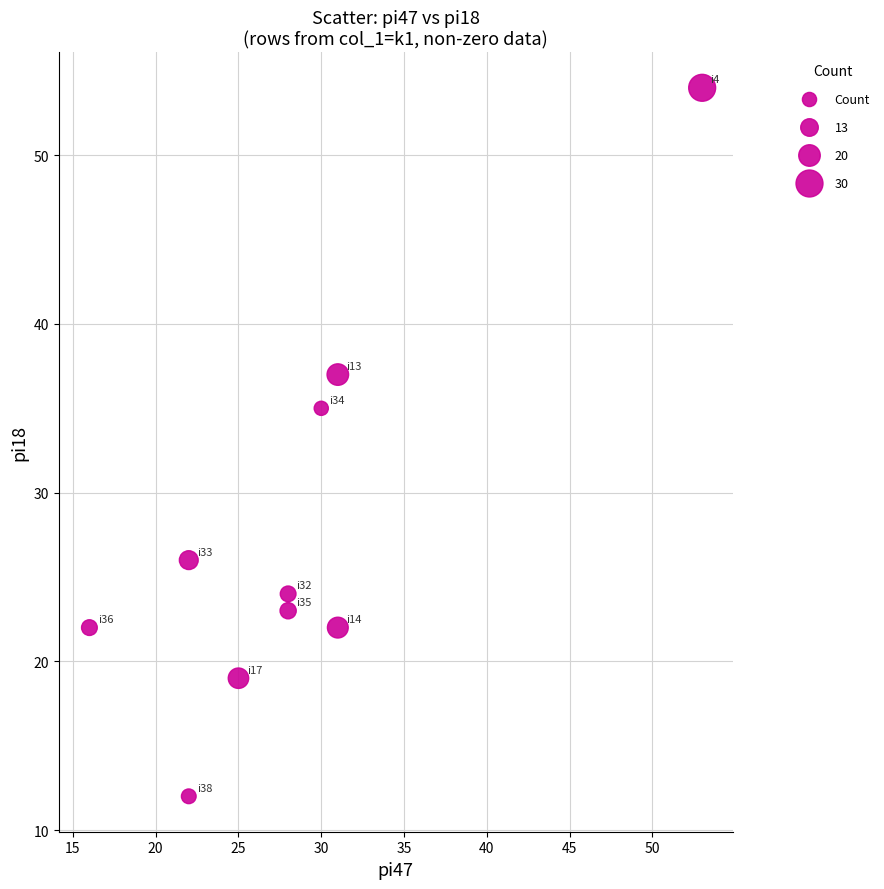

What Y value in the scatter plot is closest to 33?

35